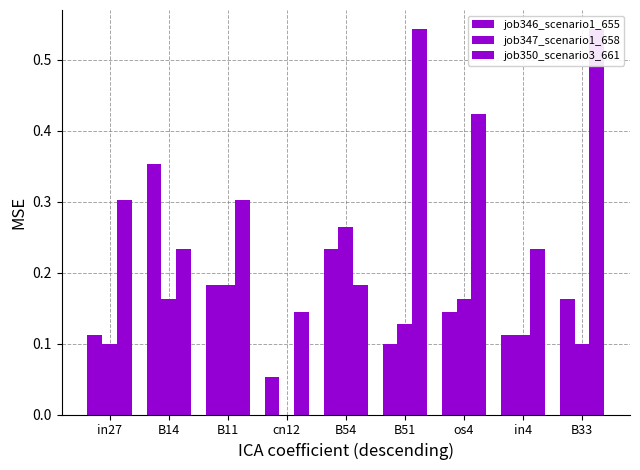

What is the highest value of the job346_scenario1_655 series?

0.4